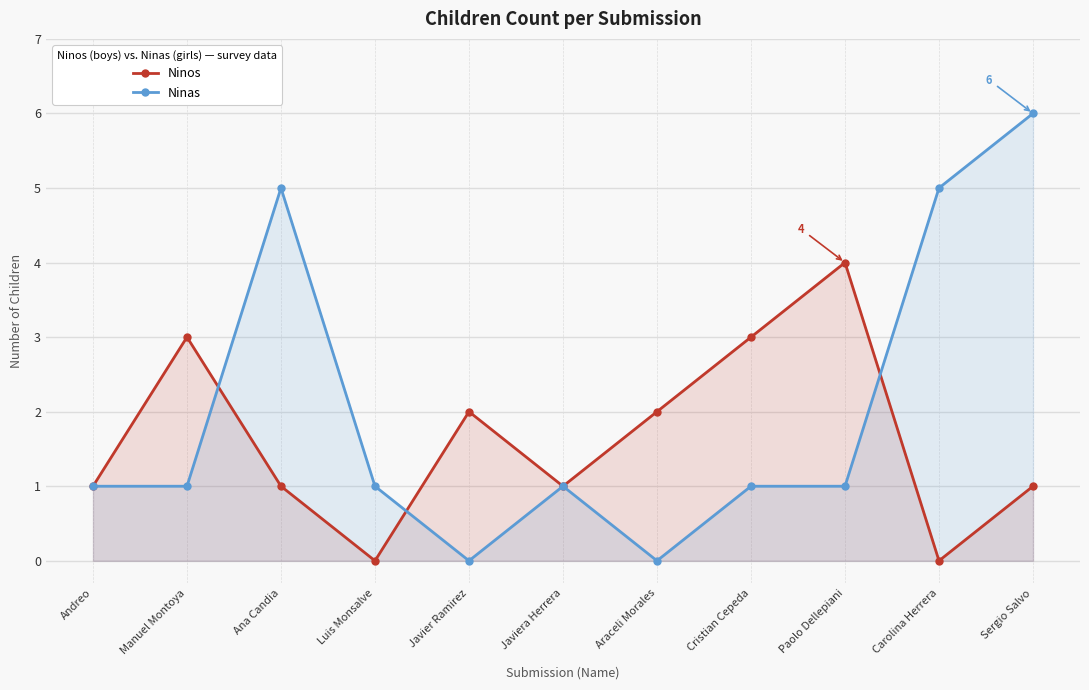

True or false: Ninas has a value of 0 at Araceli Morales.

True